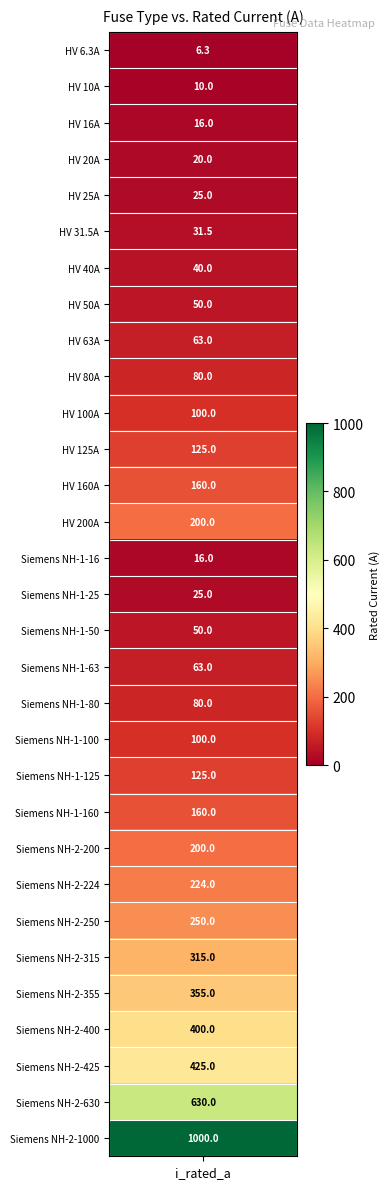

Is it true that the value at 1 is 5.8?

False